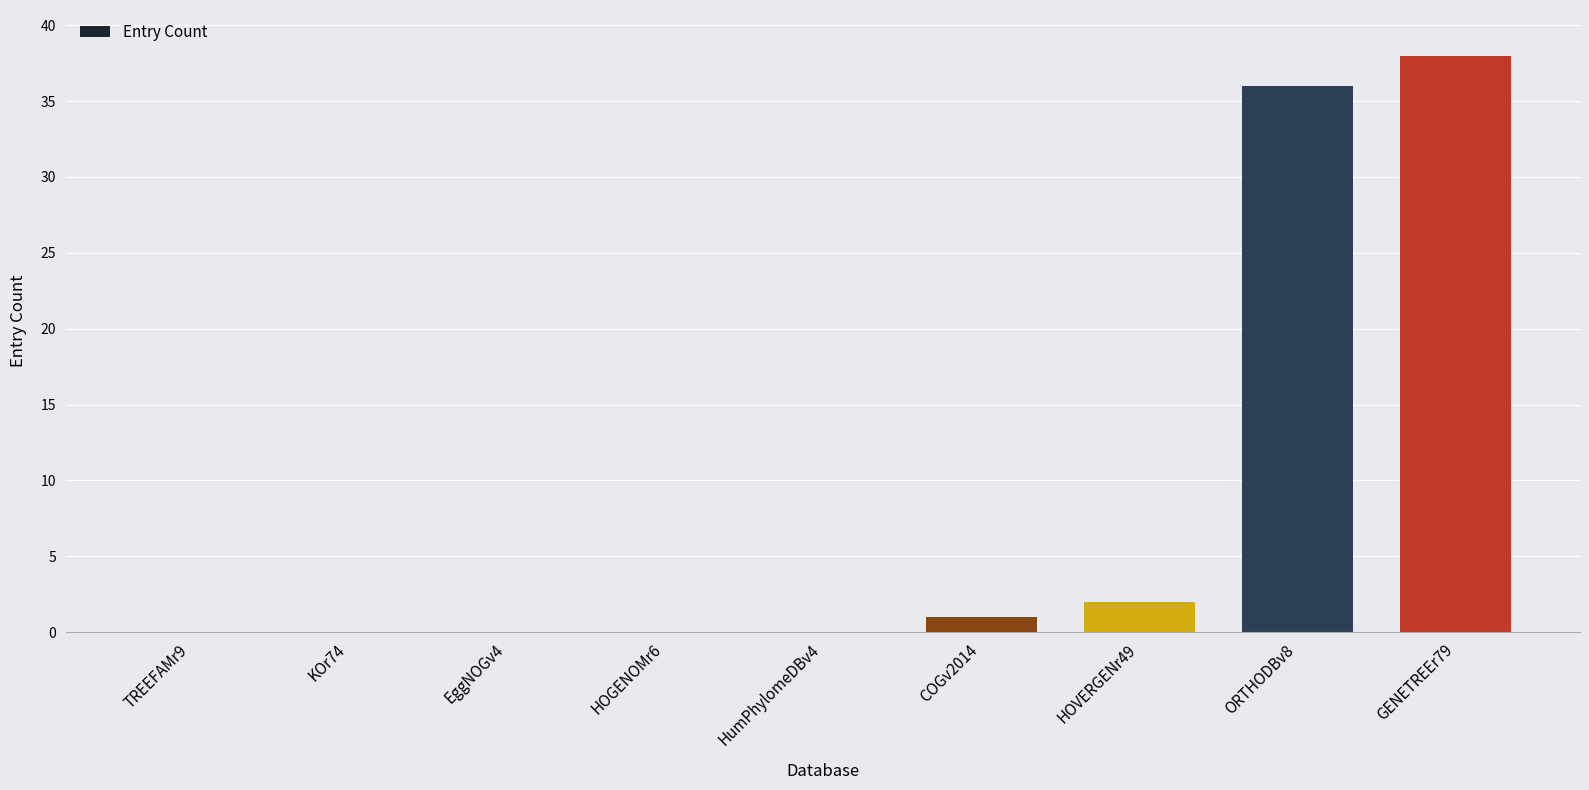

Which label corresponds to the largest value in the chart?

GENETREEr79